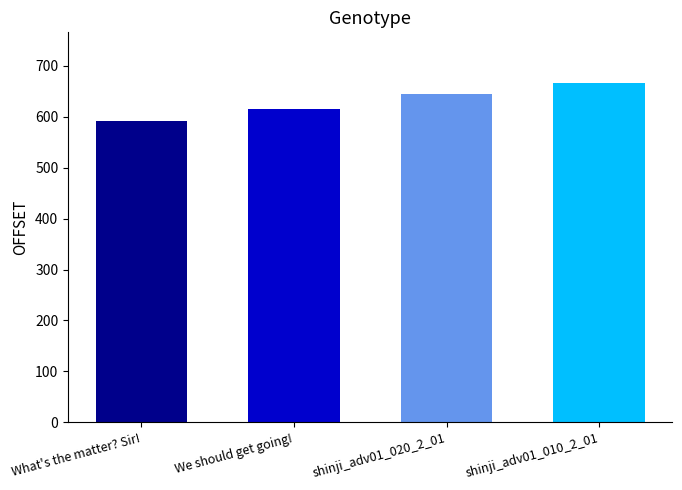

How many distinct data groups are displayed?

1